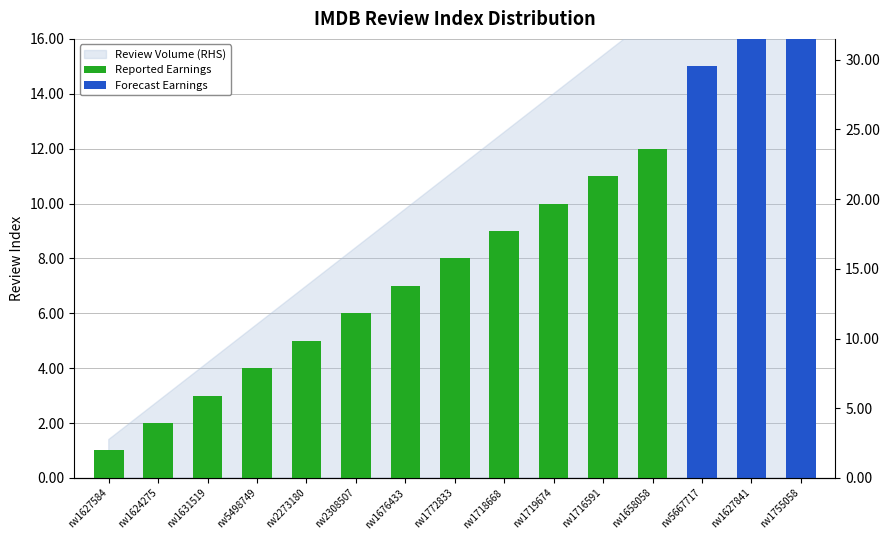

List the labels in order of value, smallest first.

rw1627584, rw1624275, rw1631519, rw5498749, rw2273180, rw2308507, rw1676433, rw1772833, rw1718668, rw1719674, rw1716591, rw1658058, rw5667717, rw1627841, rw1755058